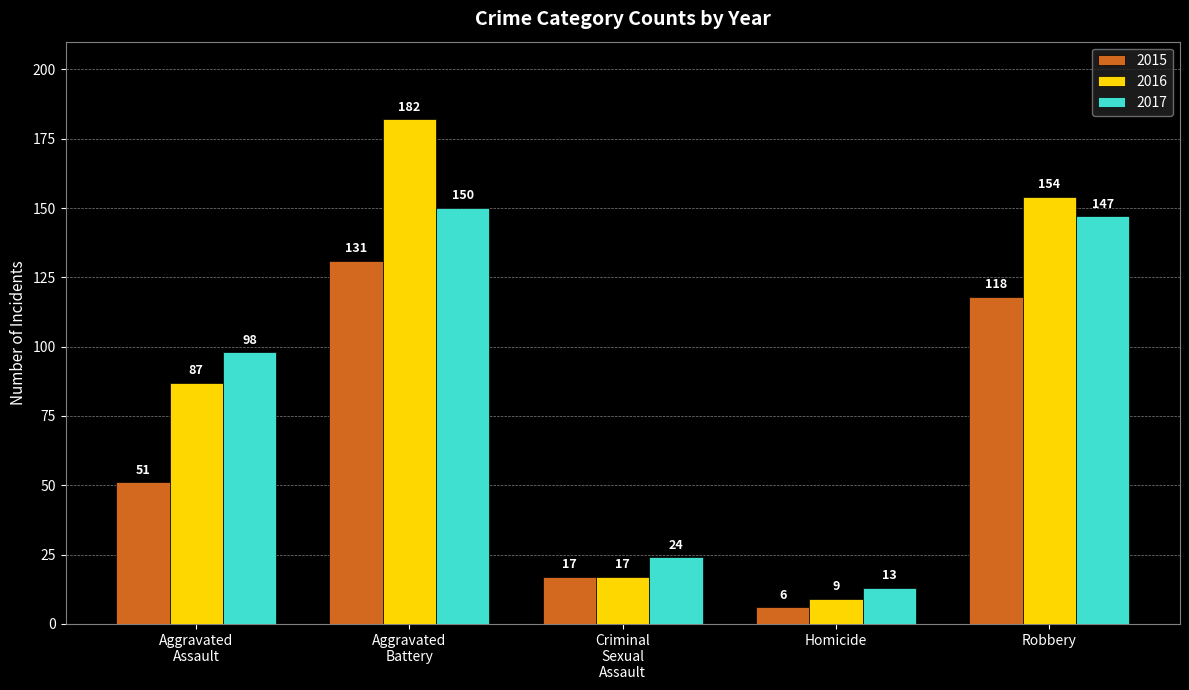

Does the chart contain stacked bars?

No